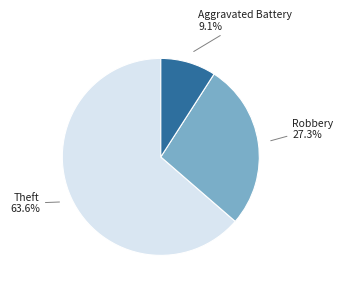

Rank the categories by value from lowest to highest.

Aggravated Battery, Robbery, Theft